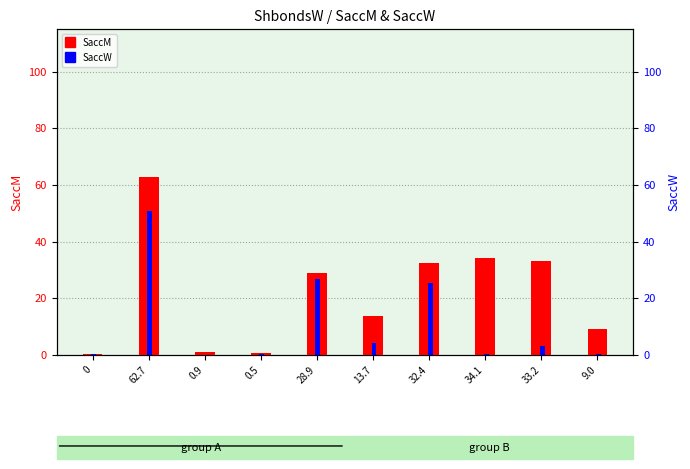

List the labels in order of SaccW value, smallest first.

0.9, 0.5, 34.1, 9.0, 0, 33.2, 13.7, 32.4, 28.9, 62.7